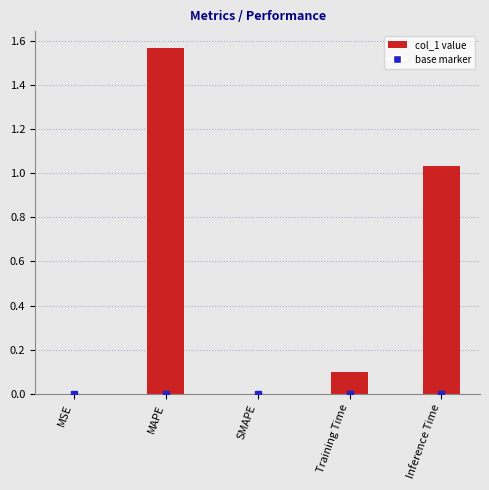

The value at Inference Time is 0.4. True or false?

False